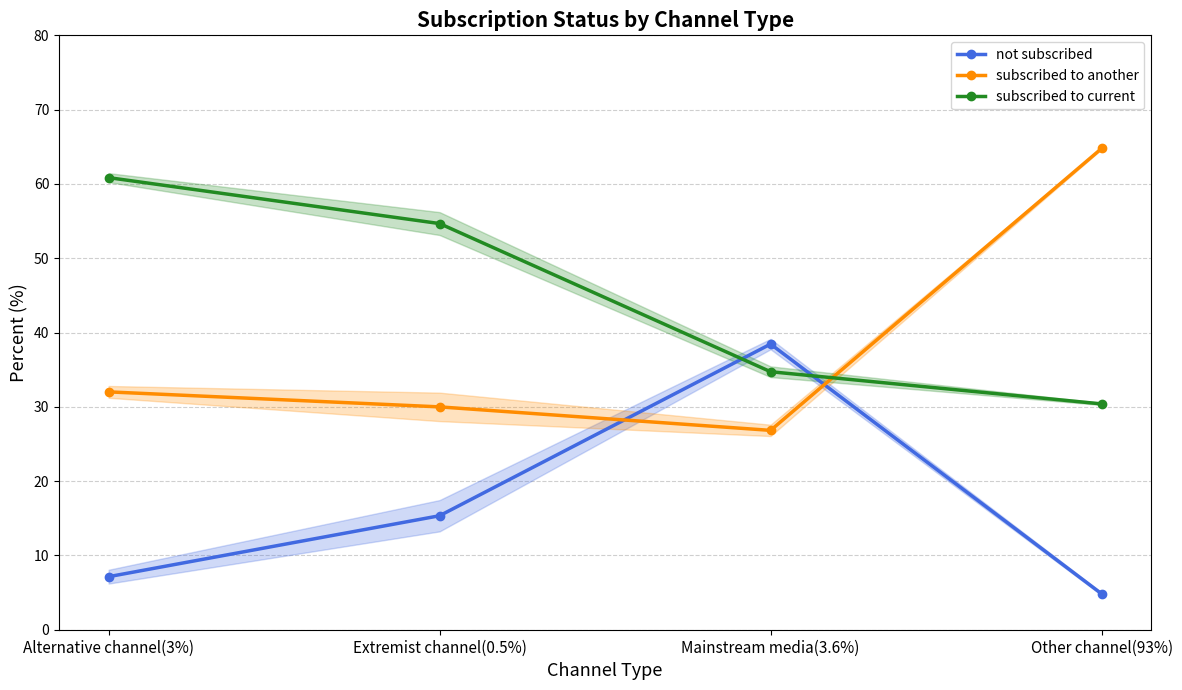

How many lines are shown in the chart?

3